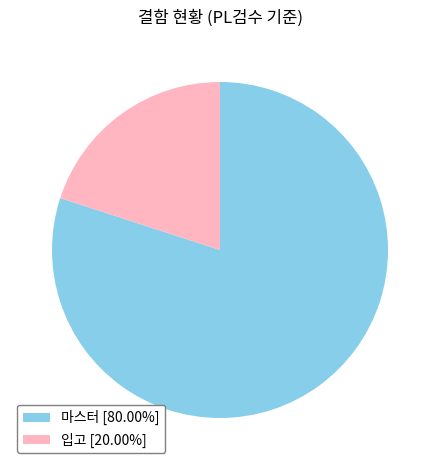

Does 입고 [20.00%] account for over 50% of the chart?

No